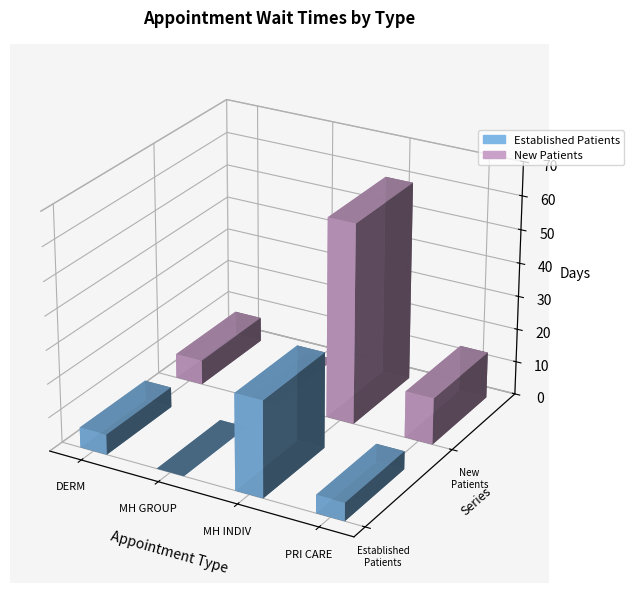

Reading left to right, extract all data points from this chart.

EstablishedPatients: 6.0	0.0	28.6	5.4
NewPatients: 7.3	0.0	59.7	13.9